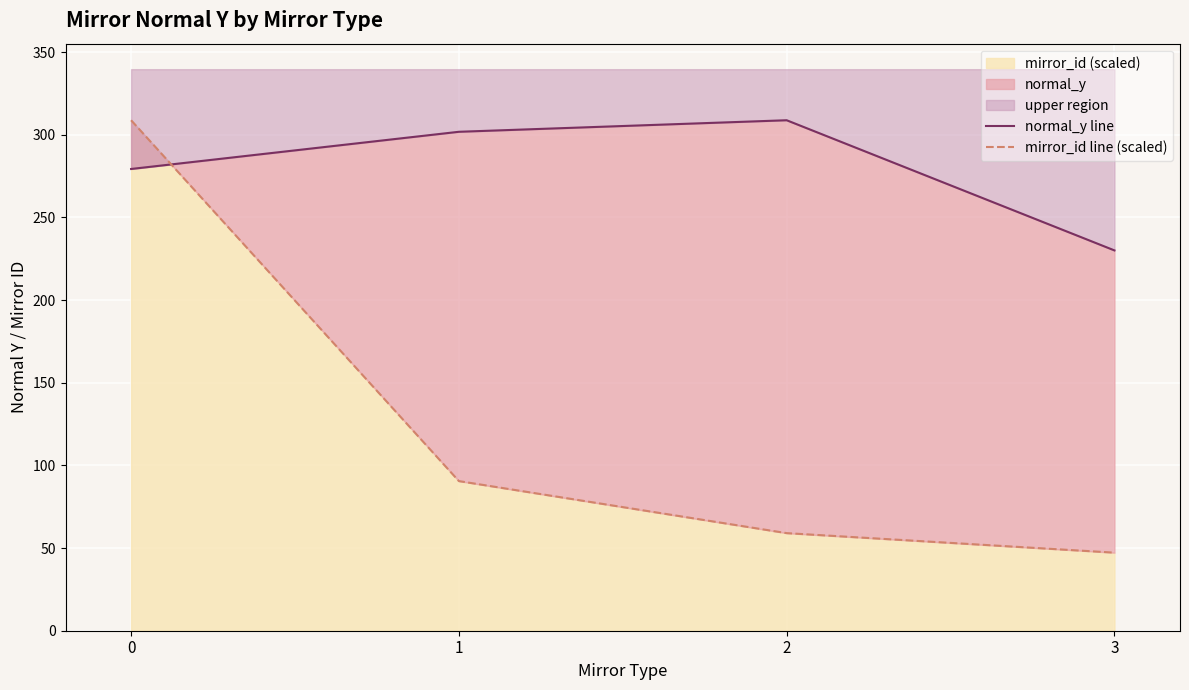

Which label corresponds to the smallest value in the chart?

3